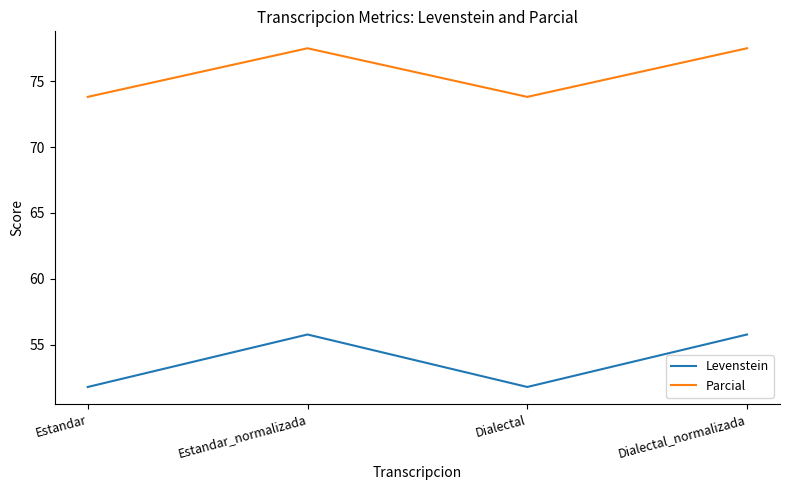

The Levenstein series shows 51.8 at Dialectal. True or false?

True